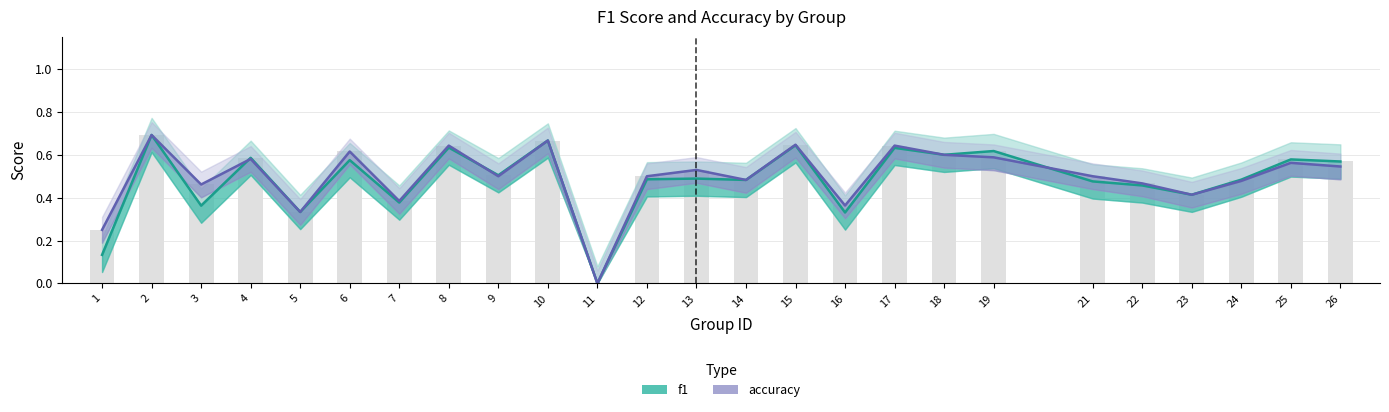

Reading left to right, extract all data points from this chart.

f1: 0.1	0.7	0.4	0.6	0.3	0.6	0.4	0.6	0.5	0.7	0.0	0.5	0.5	0.5	0.6	0.3	0.6	0.6	0.6	0.5	0.5	0.4	0.5	0.6	0.6
accuracy: 0.2	0.7	0.5	0.6	0.3	0.6	0.4	0.6	0.5	0.7	0.0	0.5	0.5	0.5	0.6	0.4	0.6	0.6	0.6	0.5	0.5	0.4	0.5	0.6	0.5